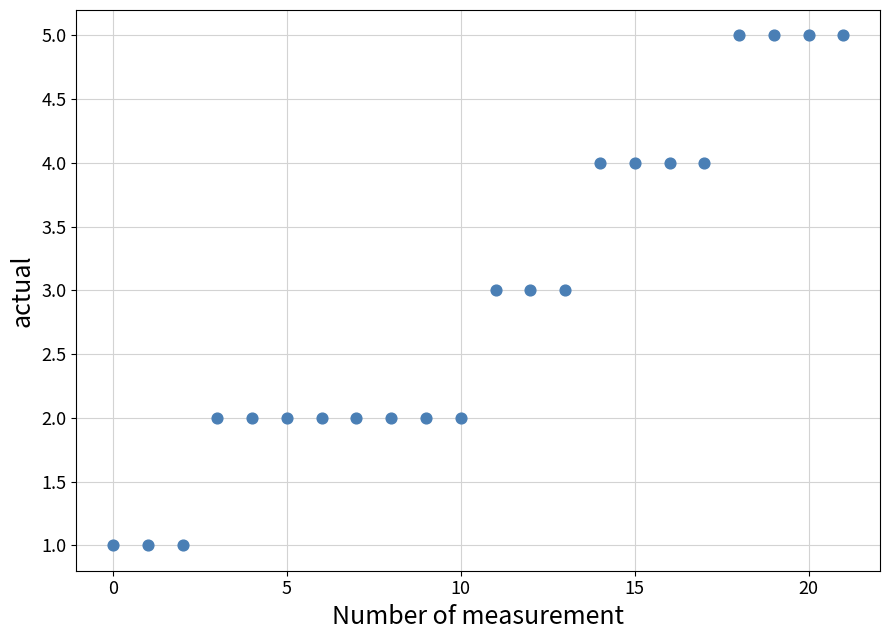

What is the range of Y values (max minus min)?

4